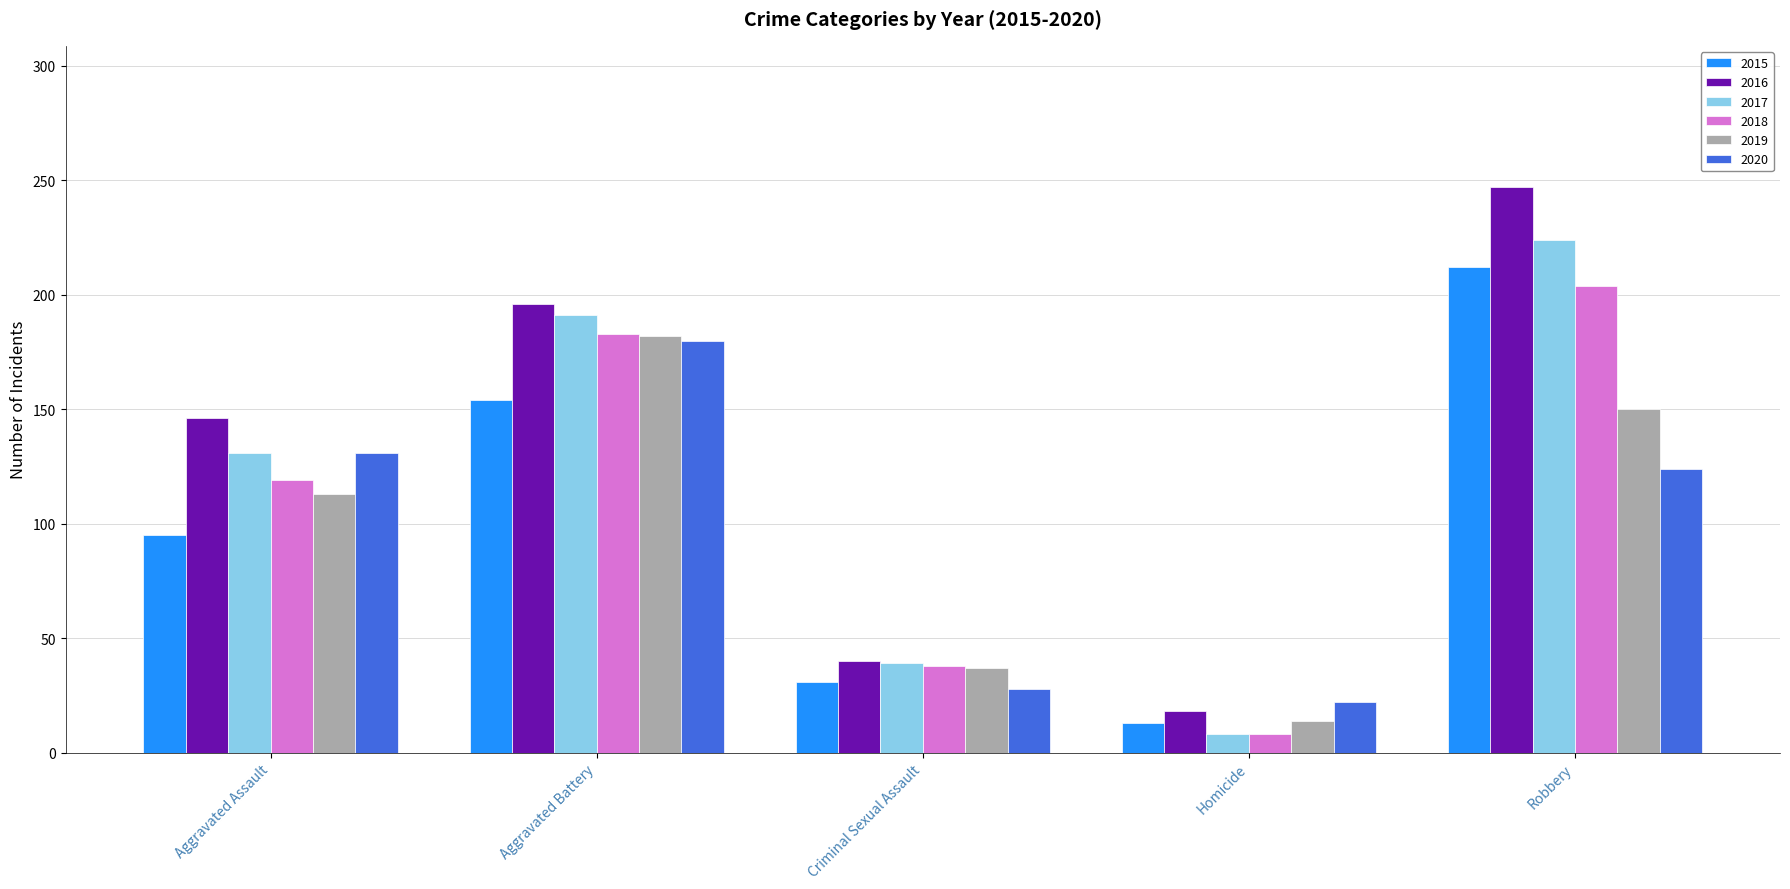

Which series has the largest range (max minus min)?

2016